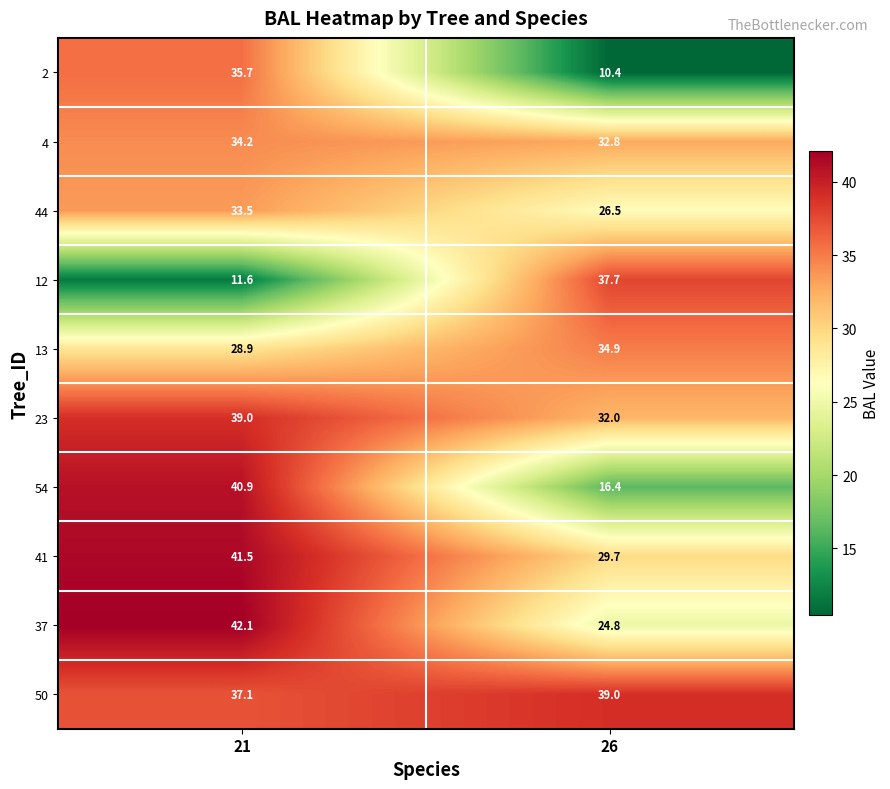

The value of 37 at 21 is 14.8. True or false?

False